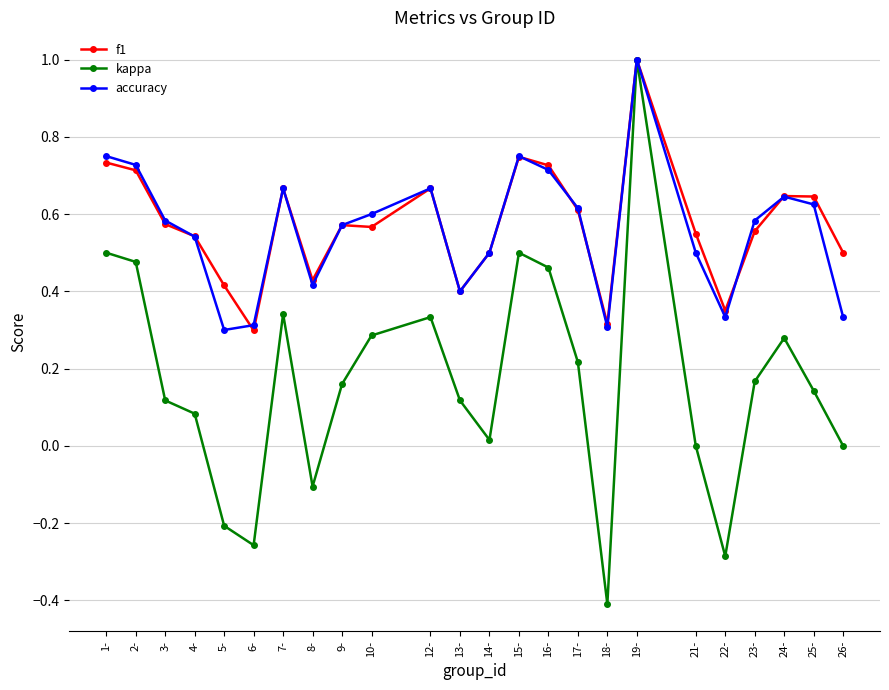

Which series changed the most between 3- and 16-?

kappa